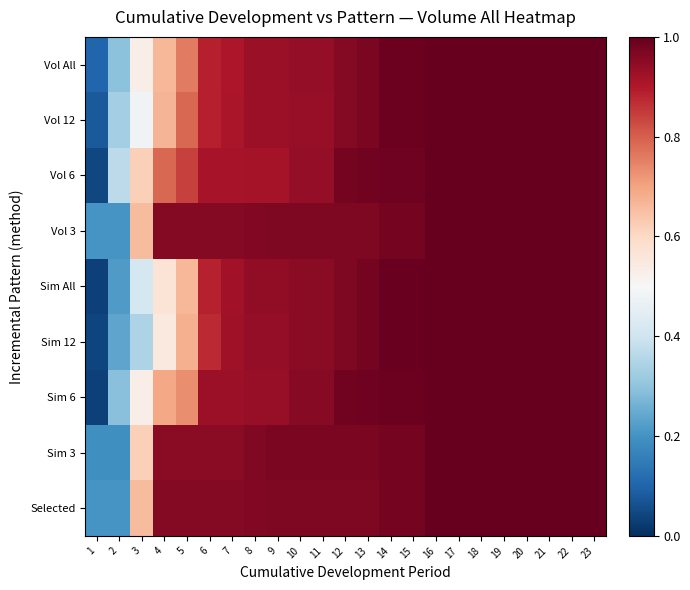

Count the number of categories in the chart.

23